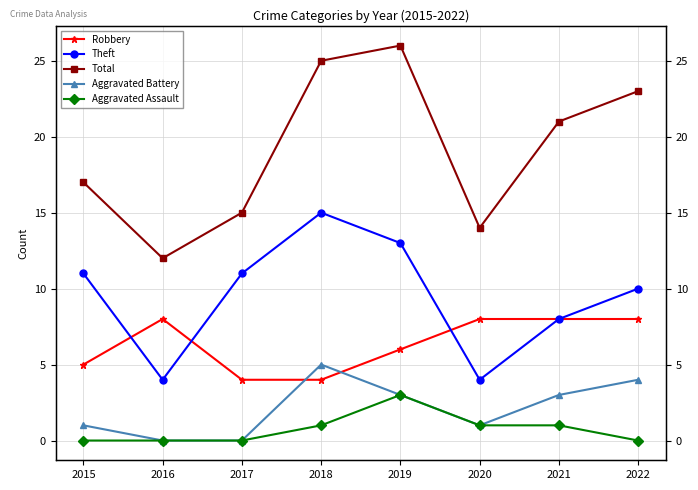

True or false: Aggravated Battery and Total cross at least once.

False